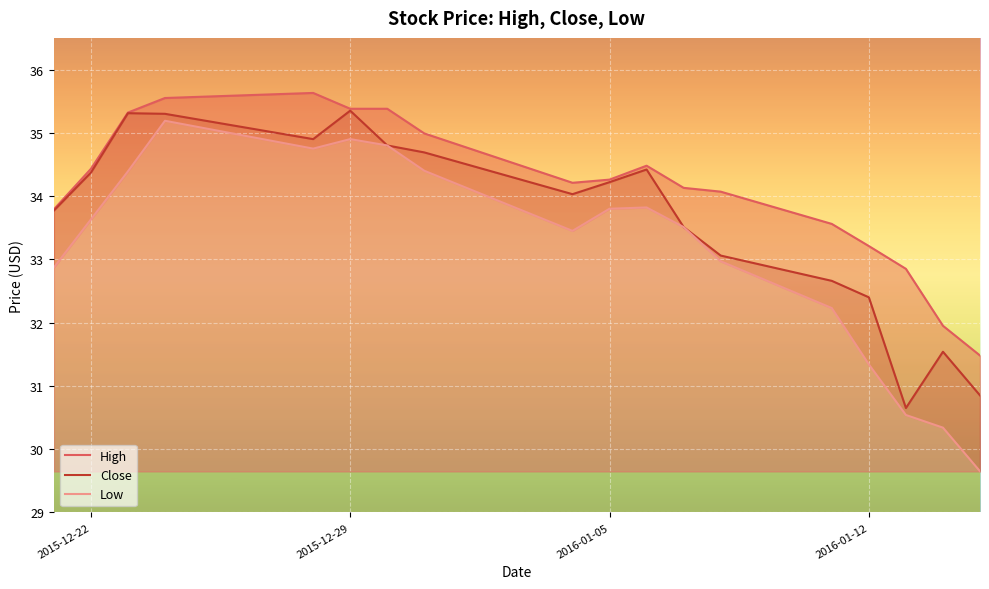

The Close series shows 32.4 at 2016-01-12. True or false?

True